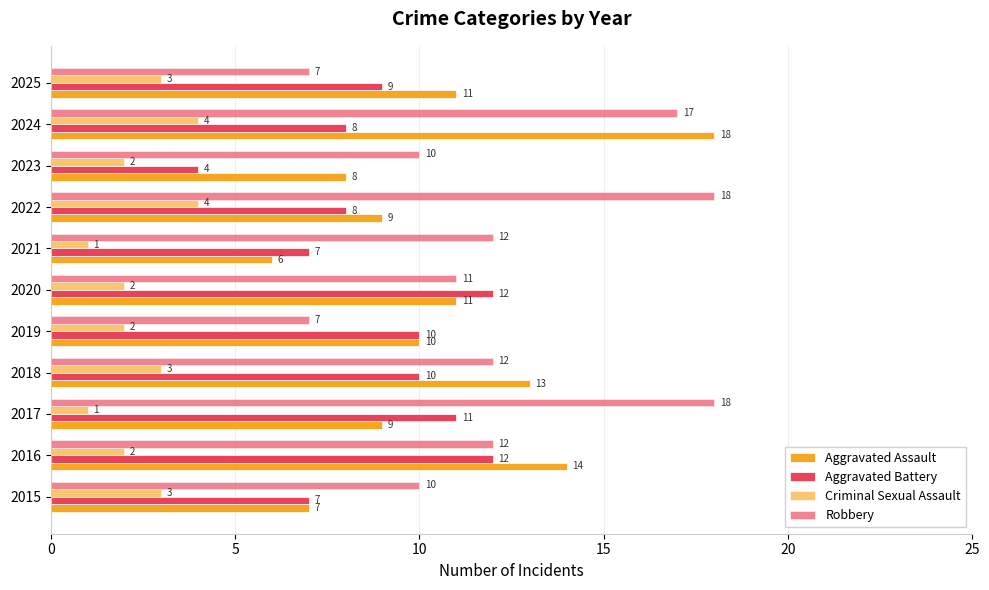

How many distinct data groups are displayed?

4